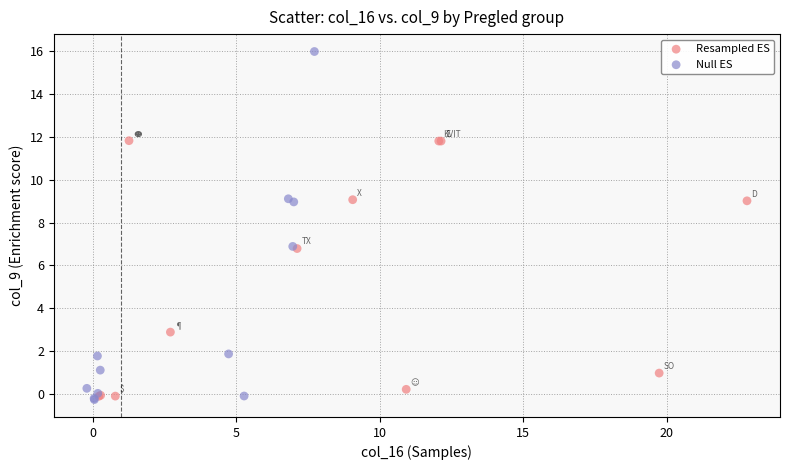

Which series has the largest Y range (max minus min)?

Null ES